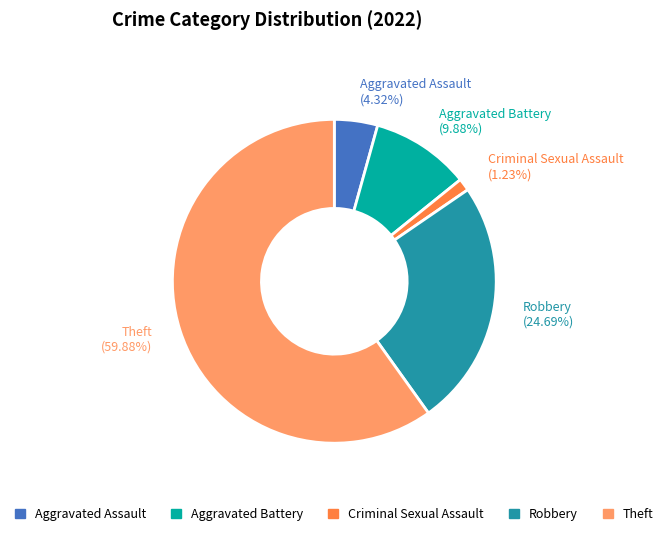

To the nearest percent, what is the difference between the Criminal Sexual Assault and Aggravated Battery slice percentages?

9%